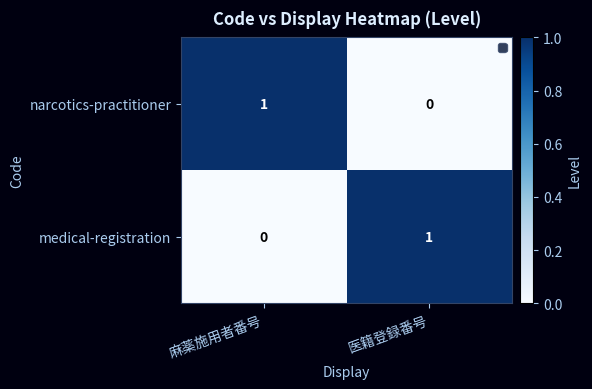

At which label is narcotics-practitioner closest to 0?

医籍登録番号